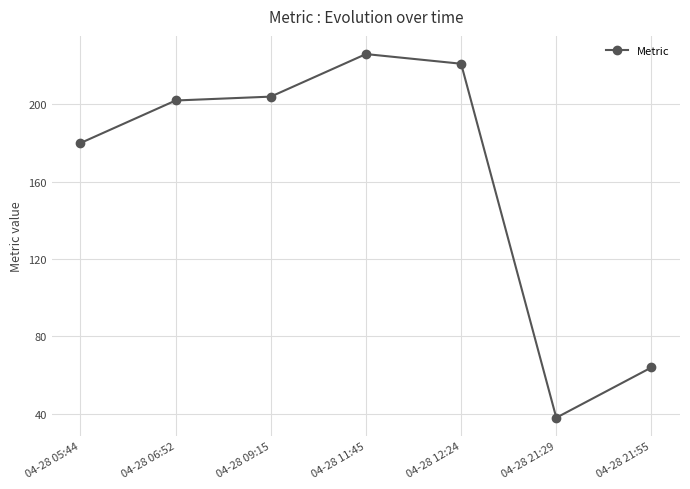

What is the label of the 5th point from the left?

04-28 12:24